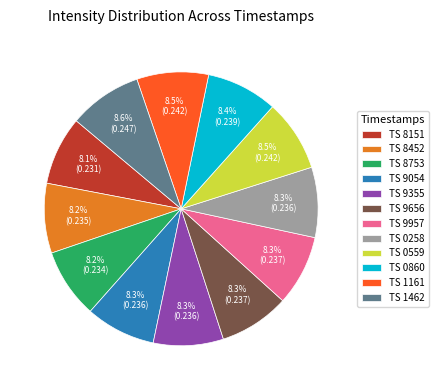

Is TS 0258 the majority of the pie?

No